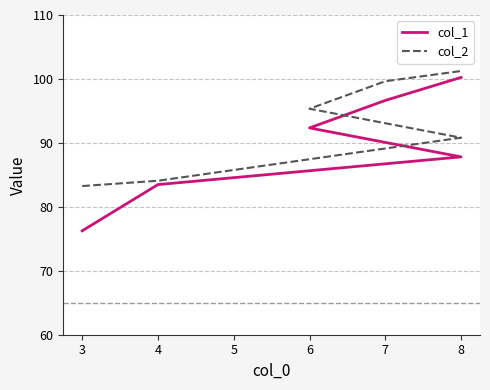

What is the average value of the col_1 series?

89.5